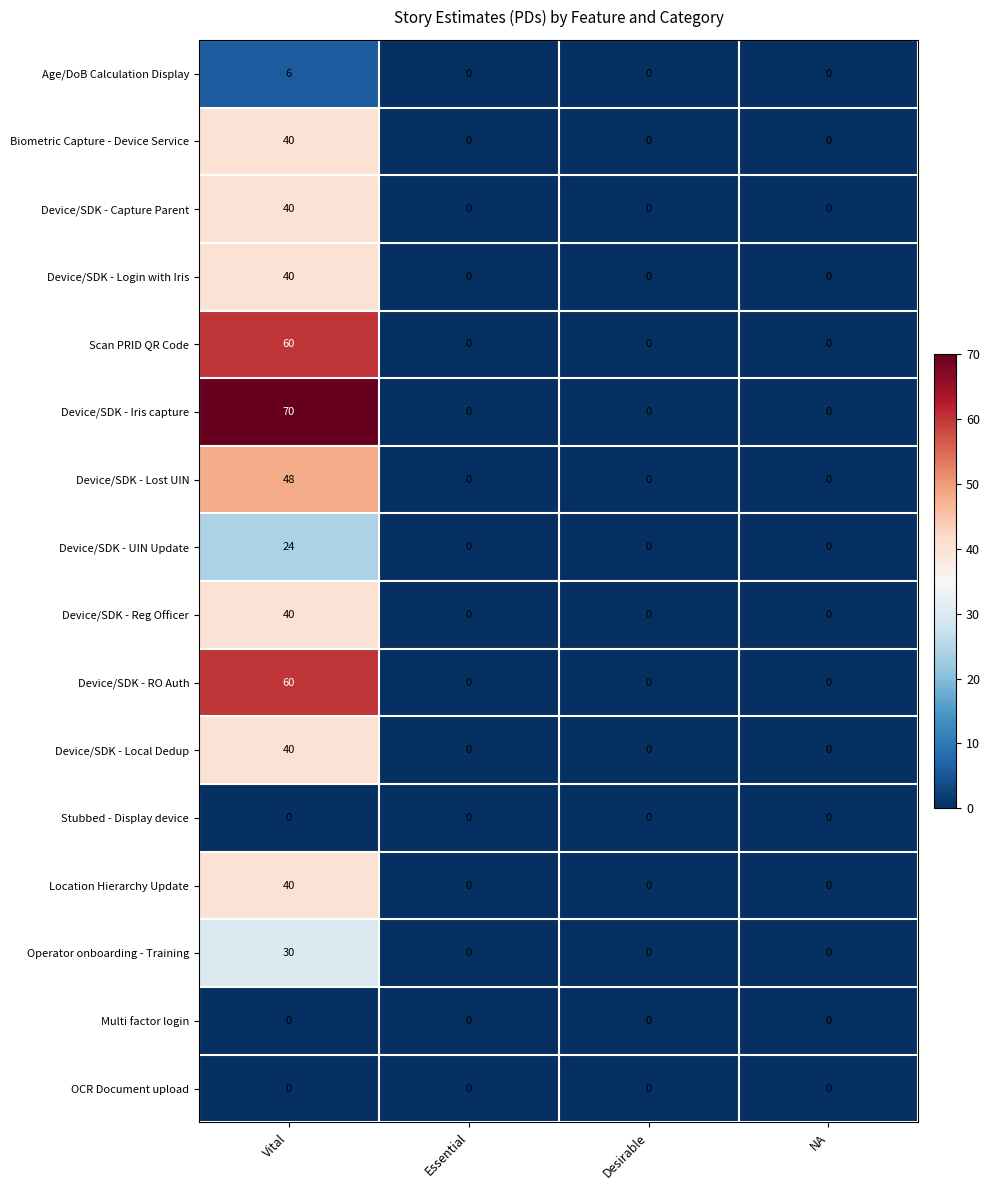

The Device/SDK - Login with Iris series shows 40 at Vital. True or false?

True